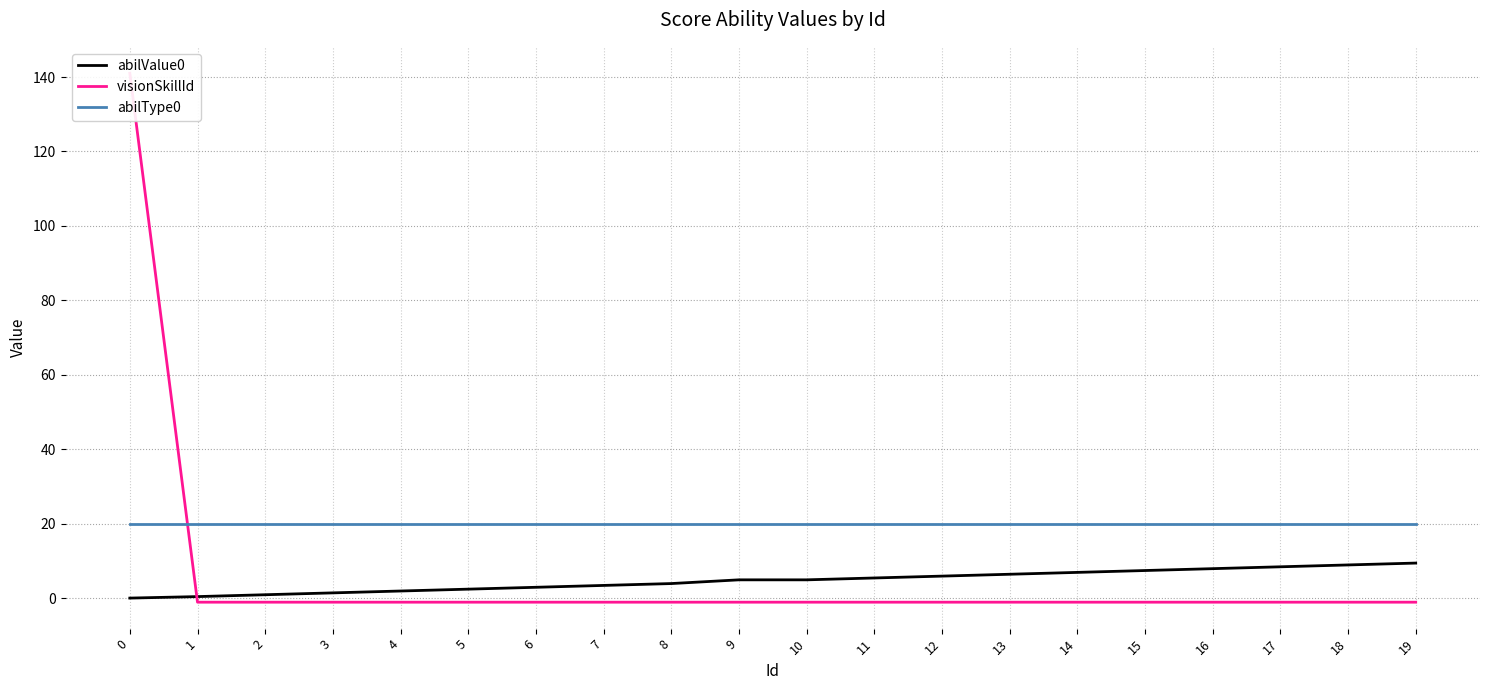

Is it true that visionSkillId equals -1.0 at 18?

True